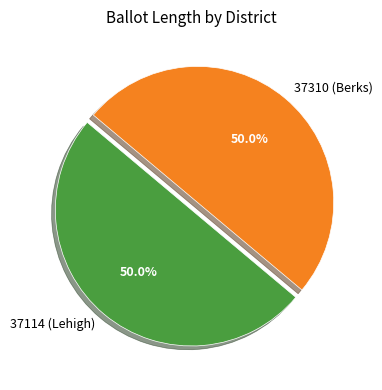

To the nearest percent, what percentage of the pie is 37114 (Lehigh)?

50%